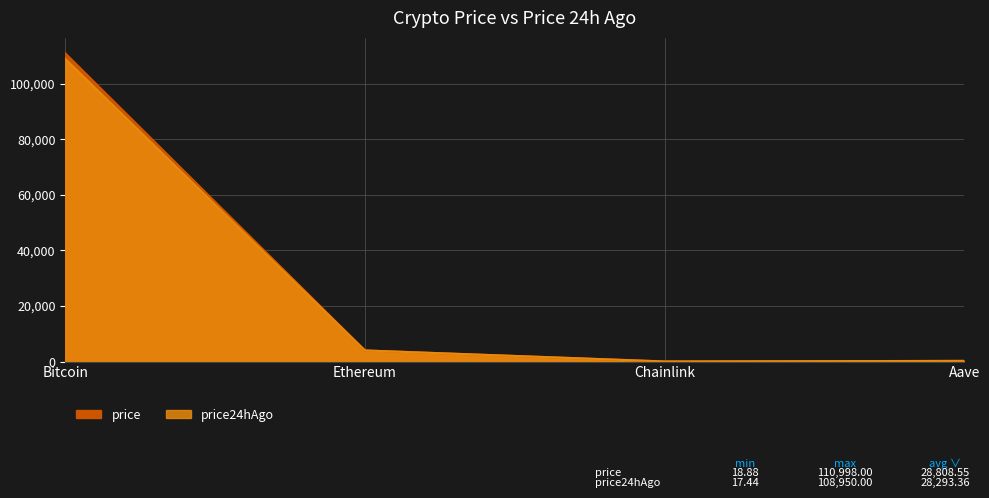

True or false: price and price24hAgo cross at least once.

False